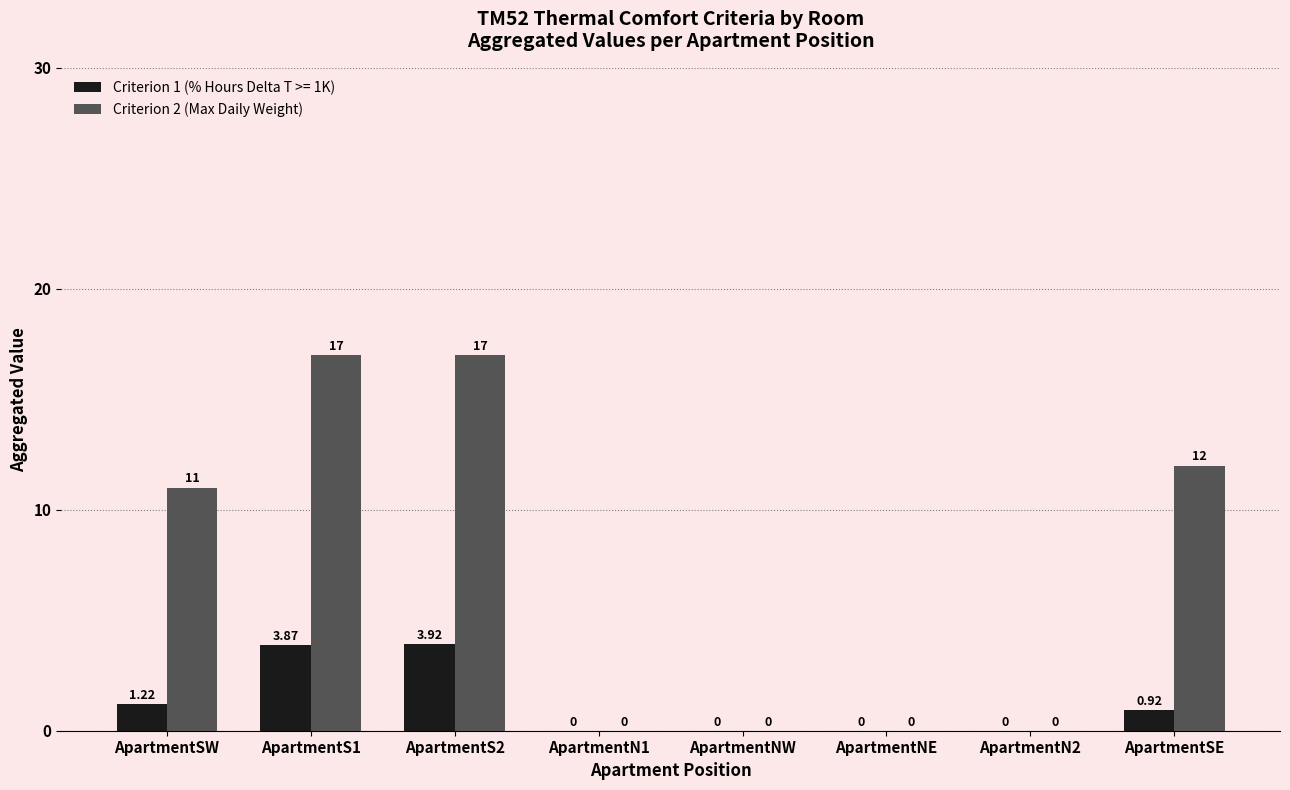

Where is Criterion 1 (% Hours Delta T >= 1K) nearest to the value 1?

ApartmentSE